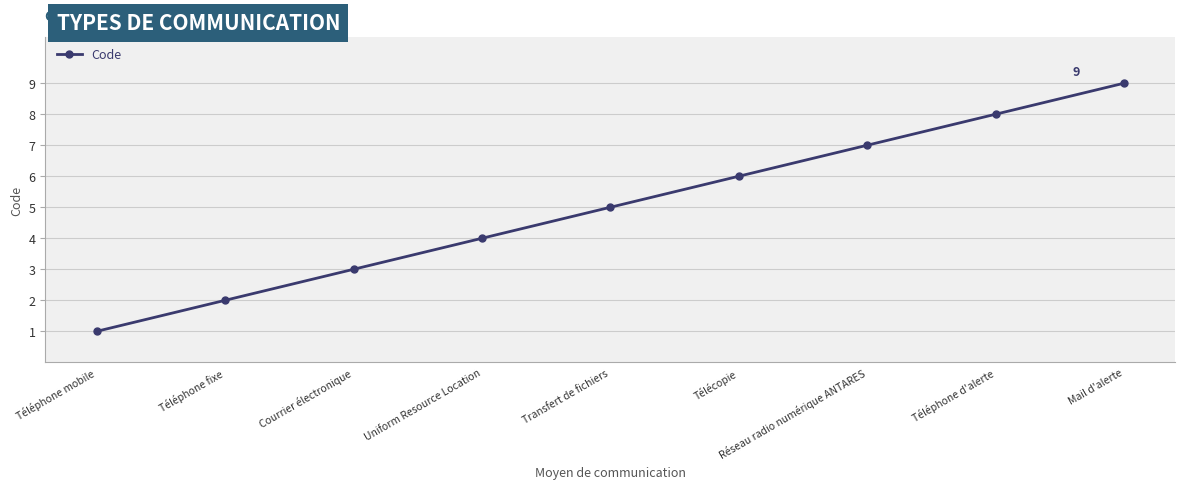

What is the sum of the values at Uniform Resource Location and Réseau radio numérique ANTARES?

11